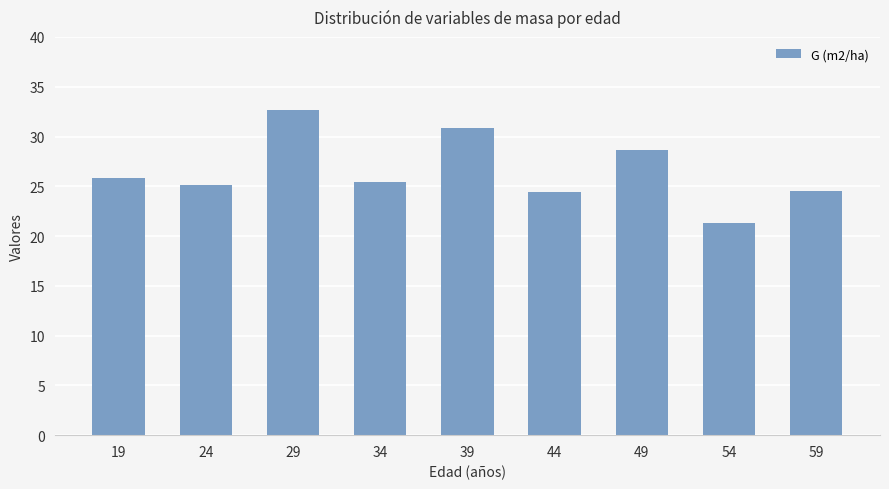

True or false: the data shows 25.4 at 34.

True